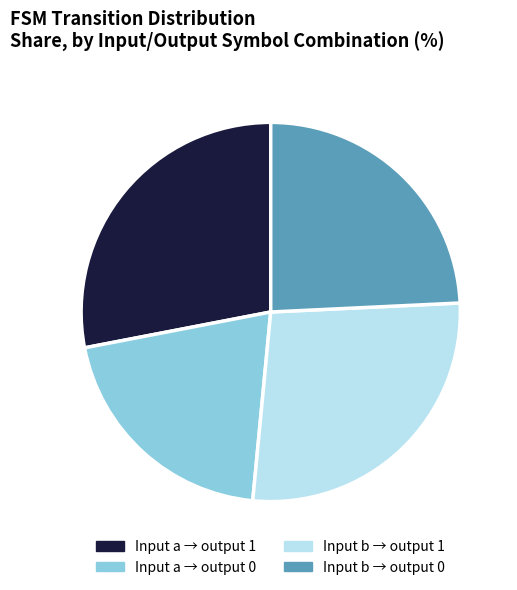

Which has a higher value, Input a → output 0 or Input b → output 0?

Input b → output 0